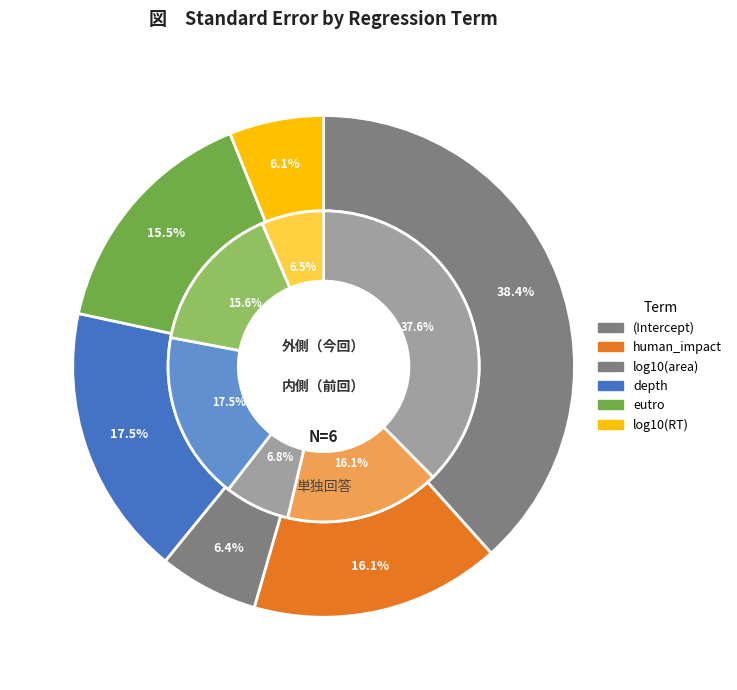

To the nearest percent, what is the difference between the largest and smallest slice percentages?

32%